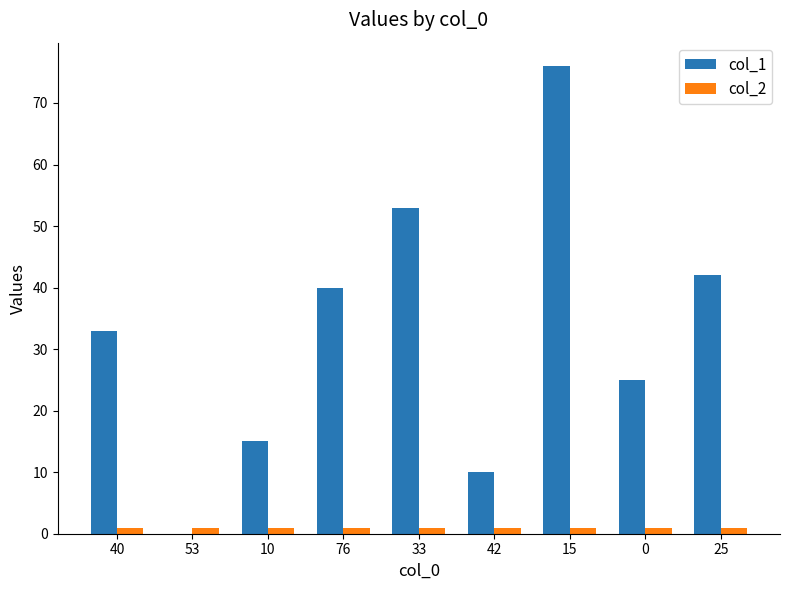

Is it true that col_1 equals 10 at 42?

True